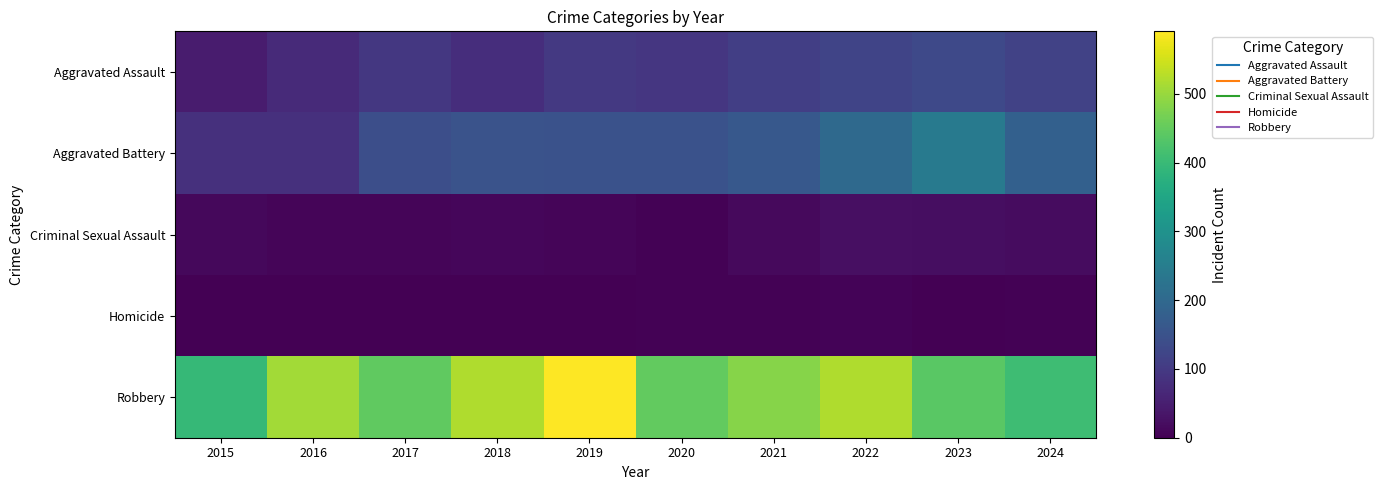

What is the difference between the highest and lowest values at 2018?

519